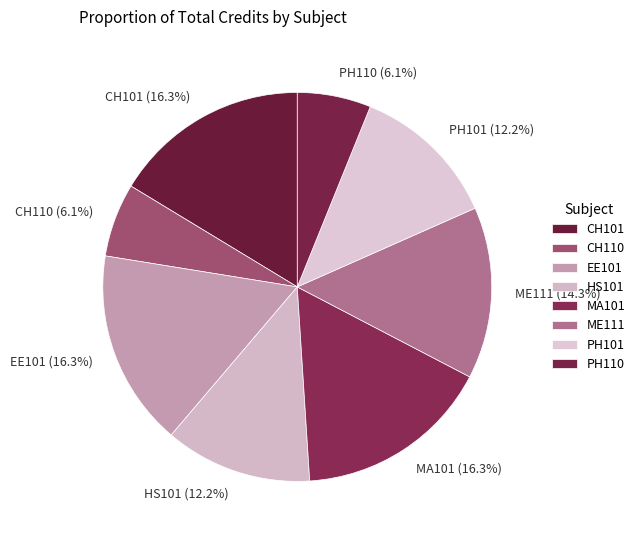

Is EE101 the majority of the pie?

No